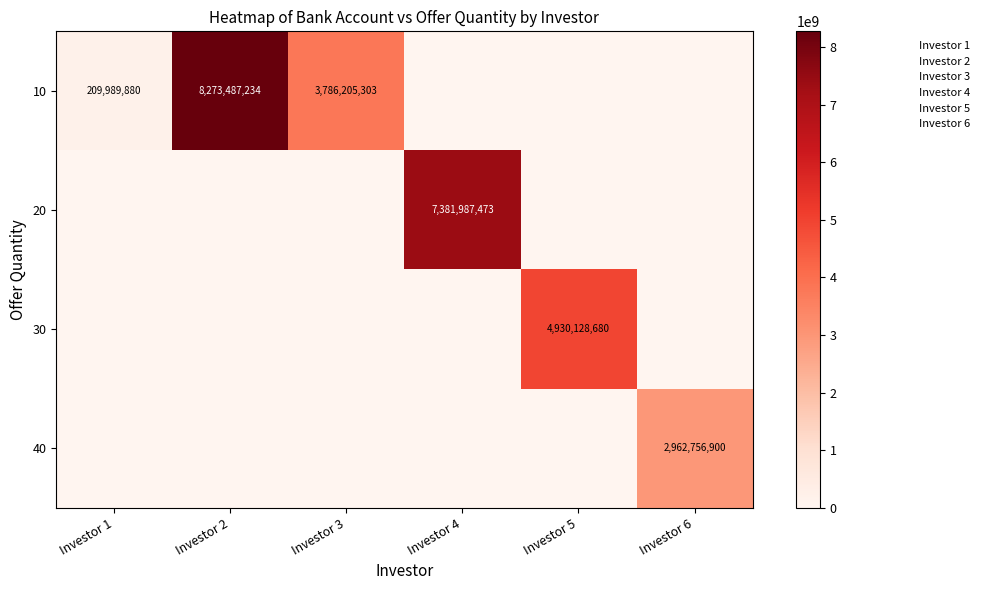

What is the highest value of the 20 series?

7381987473